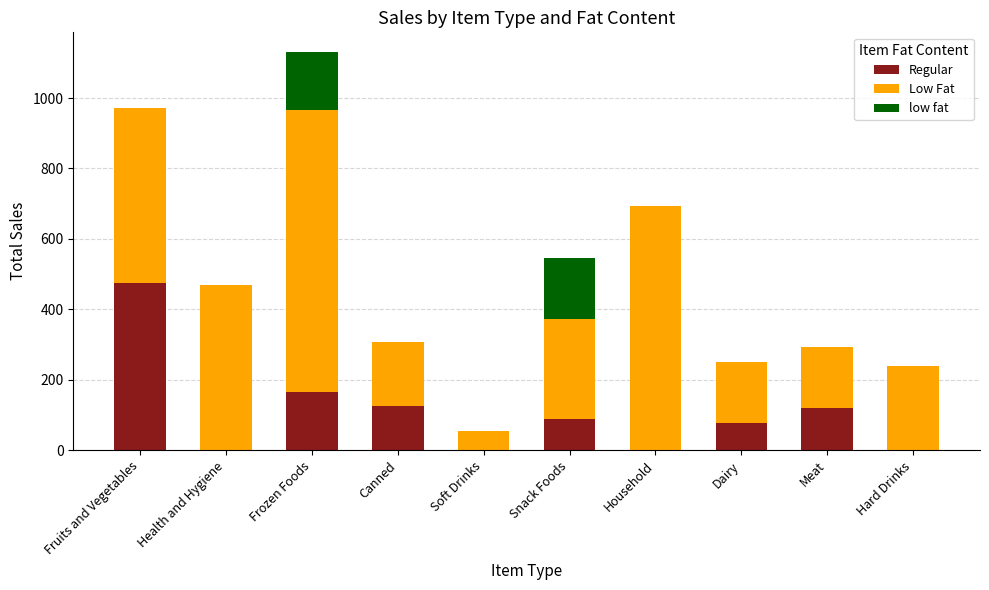

At which label does Regular reach its peak?

Fruits and Vegetables